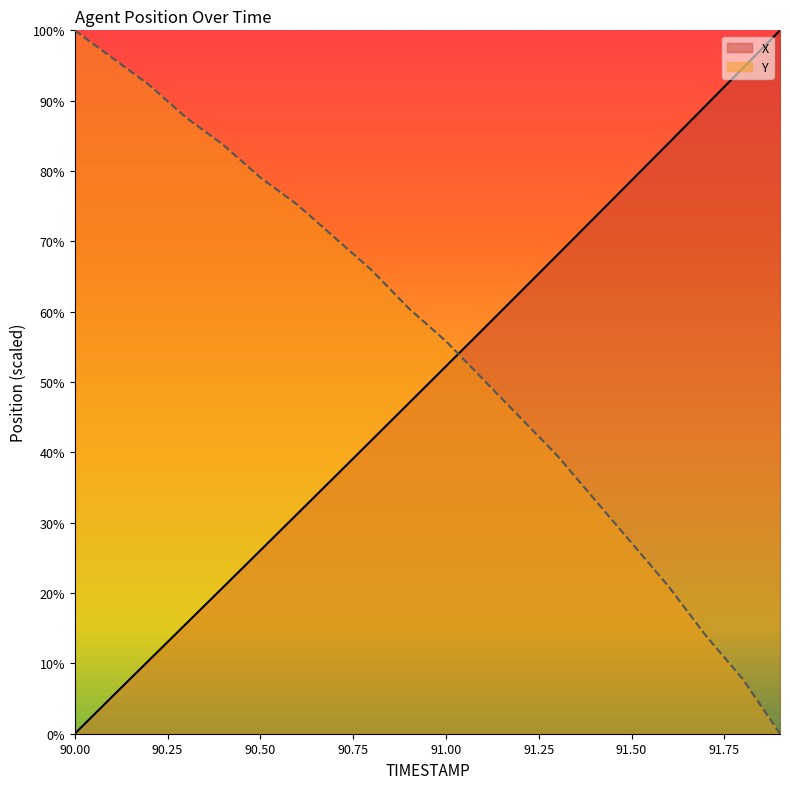

True or false: X has more than 0 points higher than both neighbors.

False